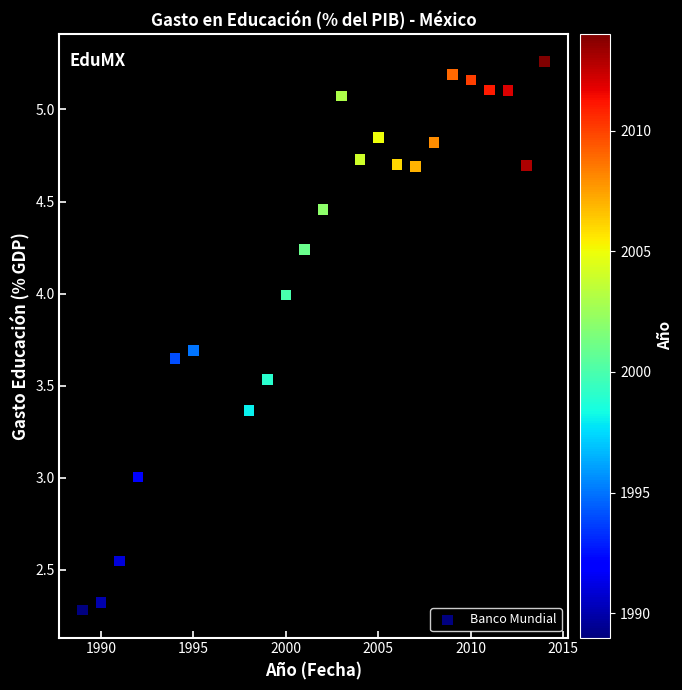

What is the range of X values (max minus min)?

25.0